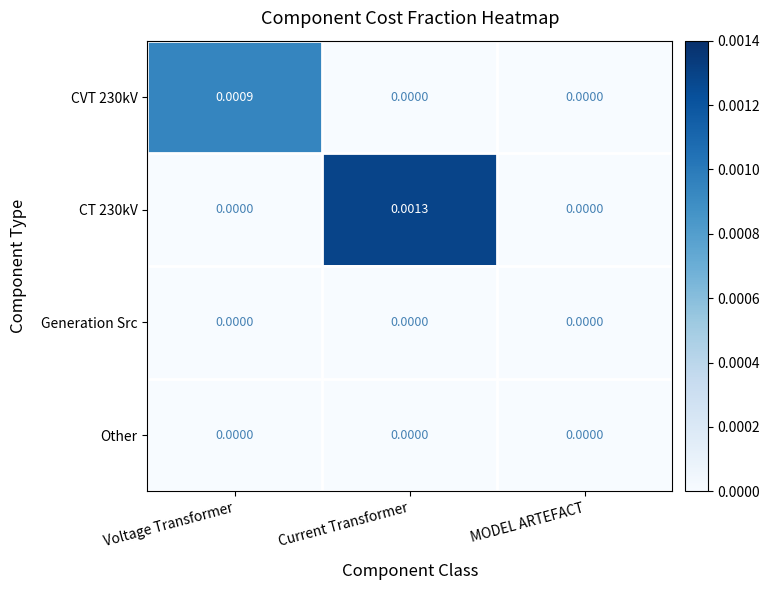

At which category is the sum across all series the highest?

Current Transformer